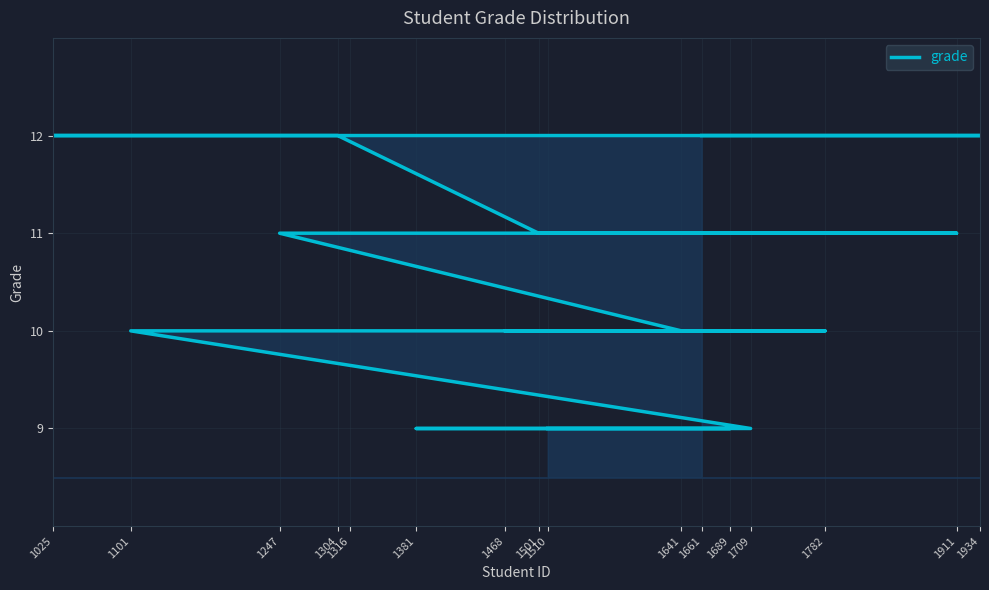

What is the ratio of the value at 1510 to the value at 1316?

0.8